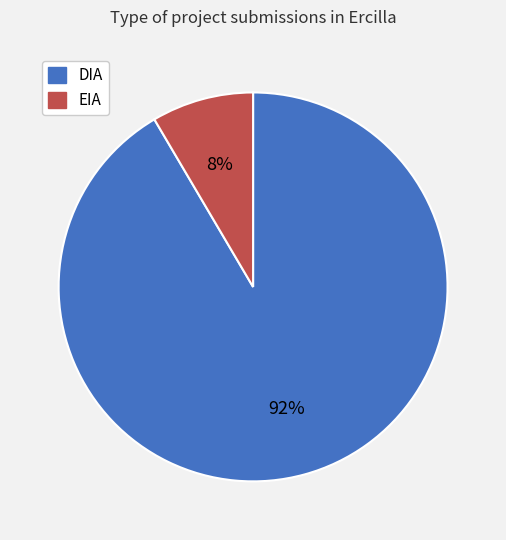

What is the largest slice in the pie chart?

DIA